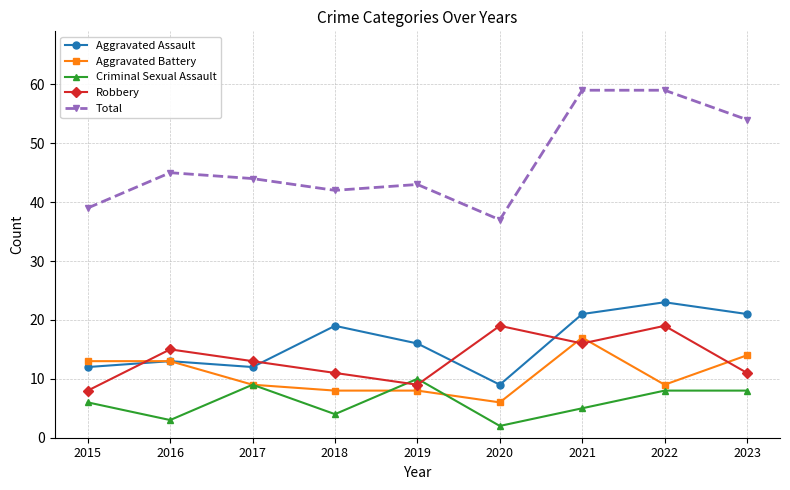

What is the value of the Aggravated Battery point at the 2nd from the left?

13